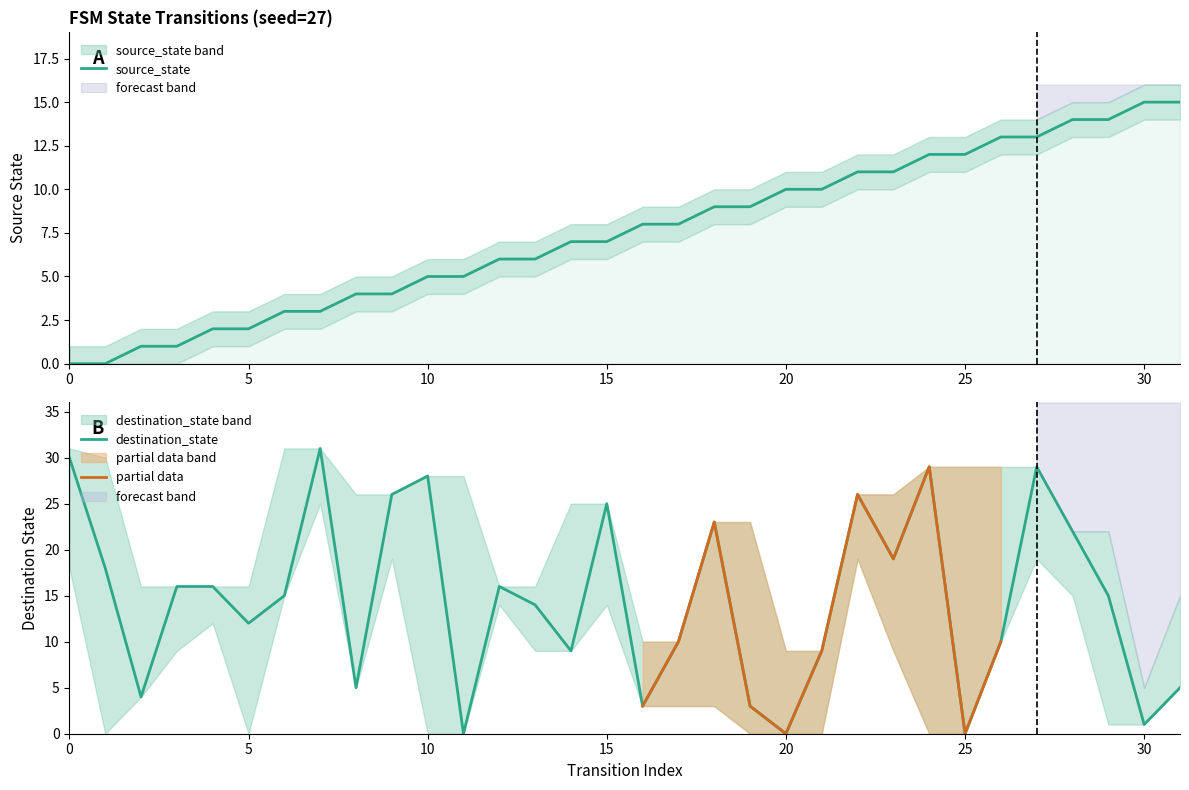

Rank the series by their average value, from lowest to highest.

source_state, destination_state